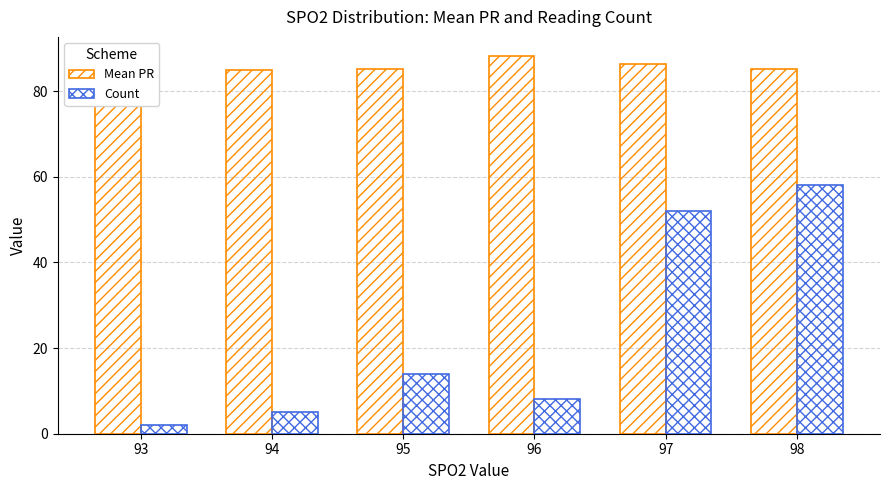

What is the sum of all Count values?

139.0